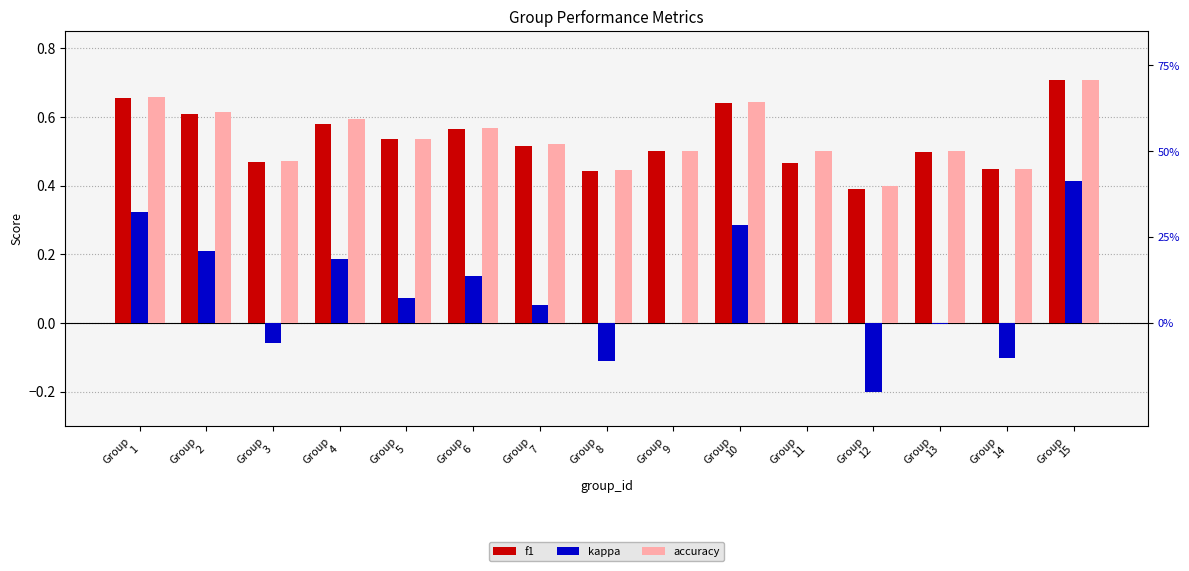

Is the value of accuracy at Group
2 greater than the value of kappa at Group
9?

Yes